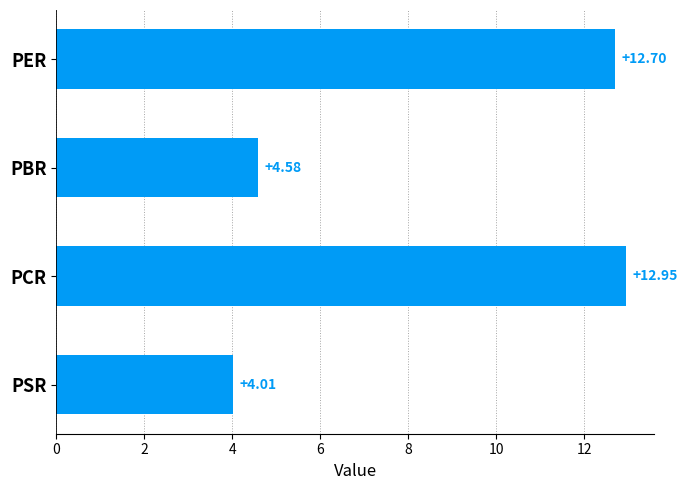

At which category does the chart reach its minimum across all series?

PSR